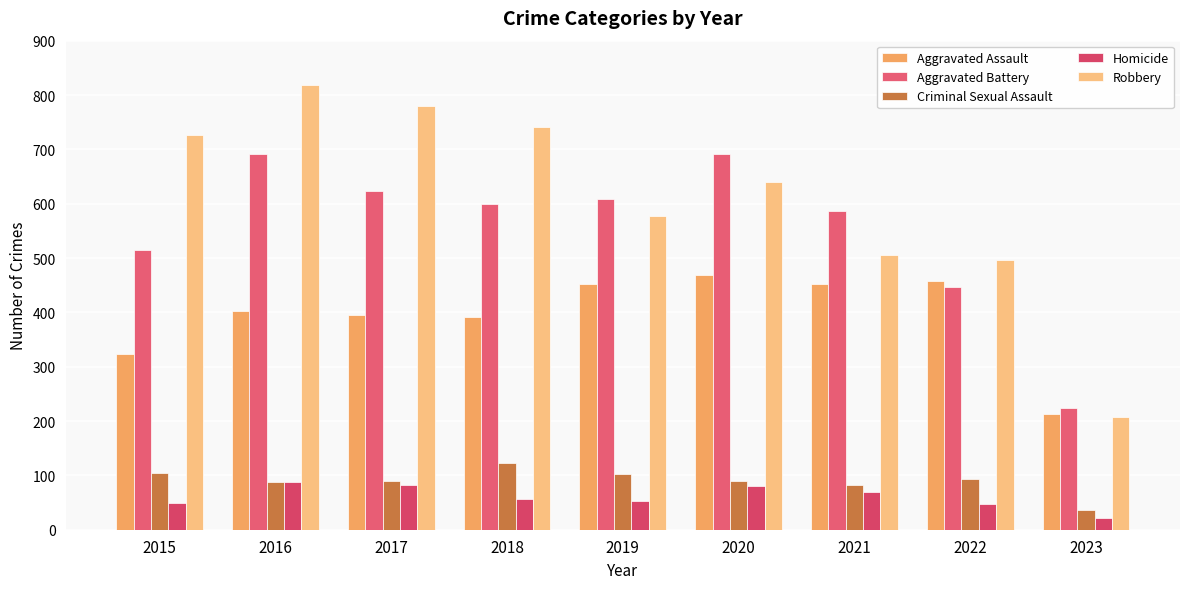

What are all the series names shown in the legend?

Aggravated Assault, Aggravated Battery, Criminal Sexual Assault, Homicide, Robbery